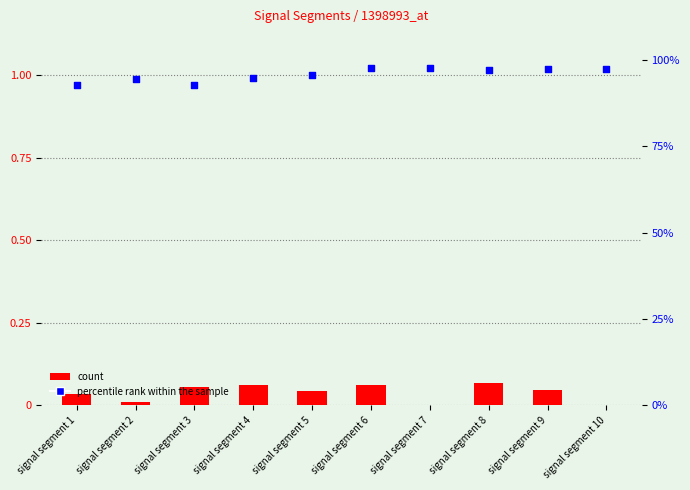

Which series reaches the maximum Y coordinate?

percentile rank within the sample